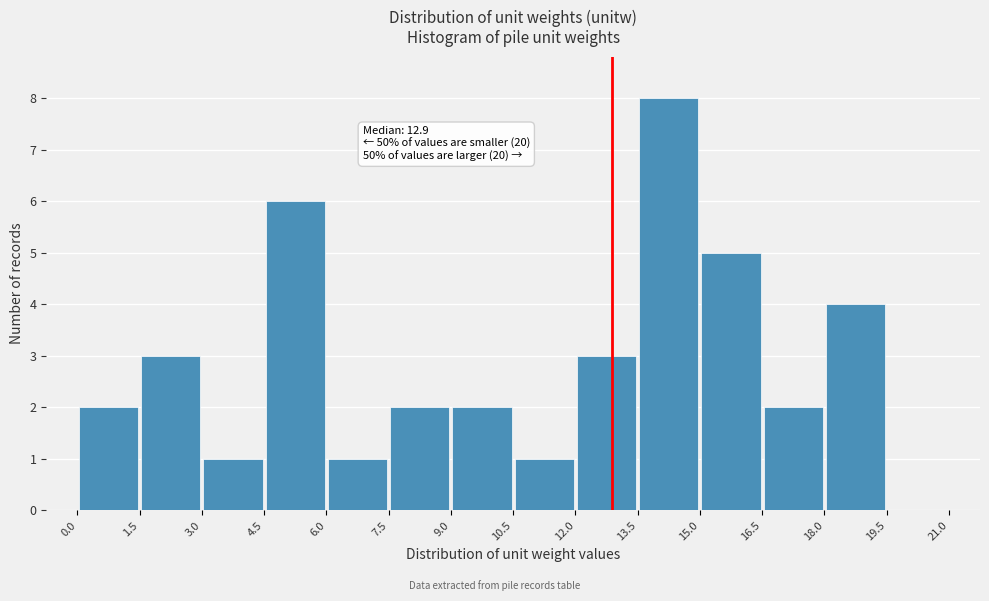

Over which range of the x-axis is the bar tallest?

13.5 to 15.0